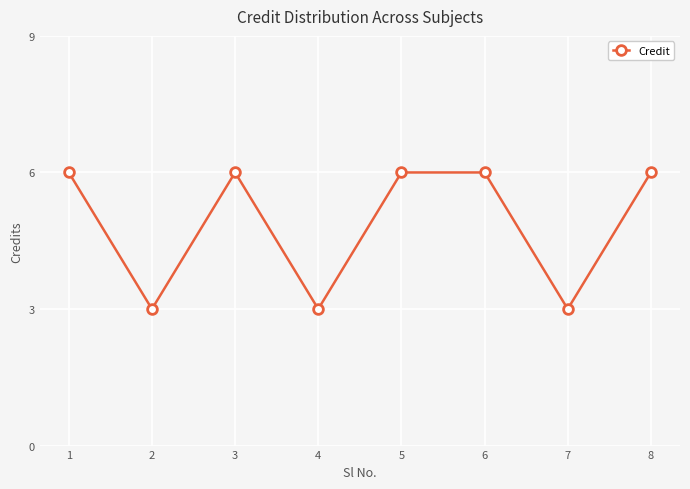

True or false: the data shows 4 at 7.

False